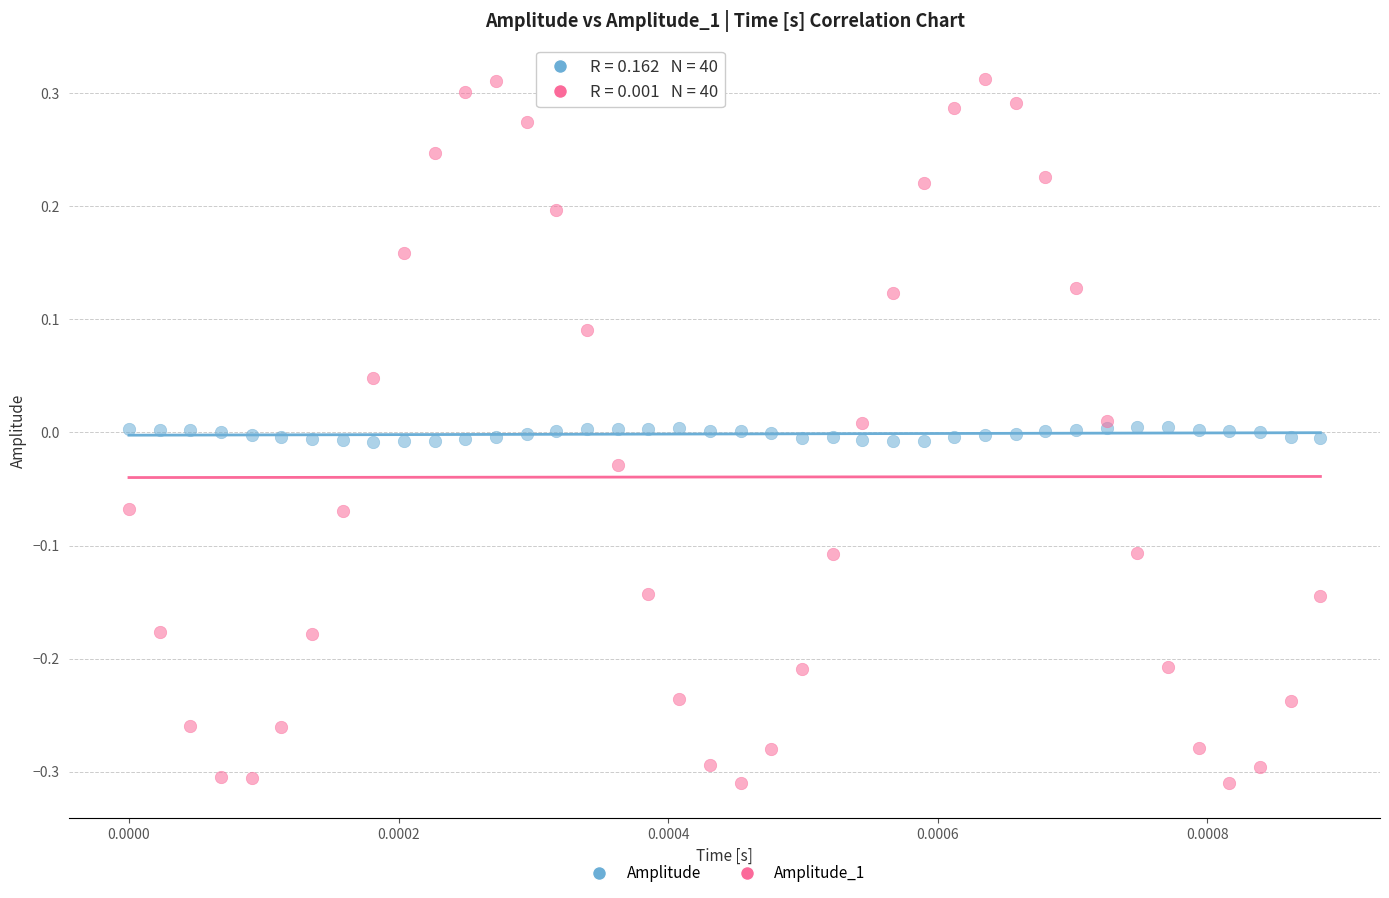

What are all the series names shown in the legend?

Amplitude, Amplitude_1